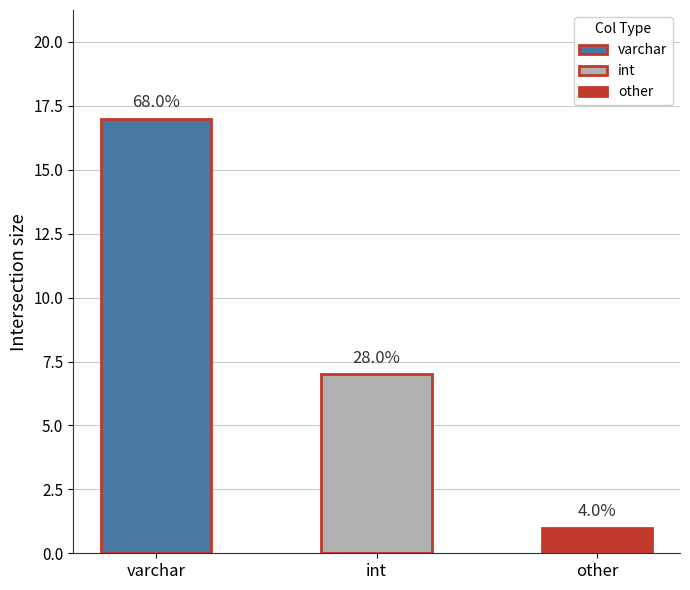

How many bars are there in total?

3